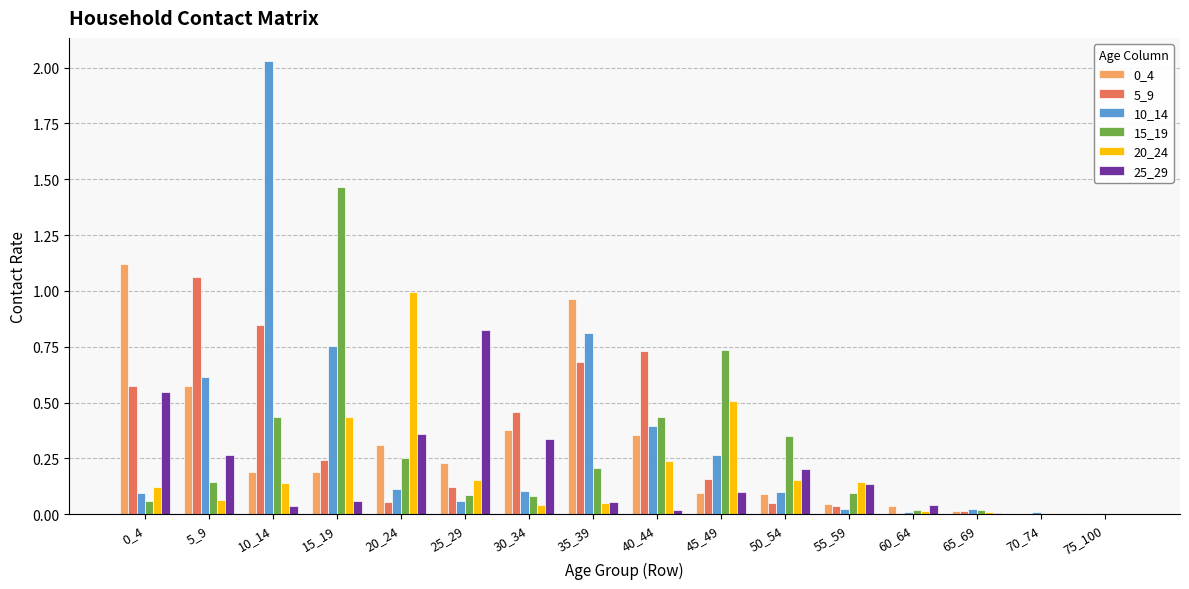

Is the value of 5_9 at 75_100 greater than the value of 10_14 at 10_14?

No